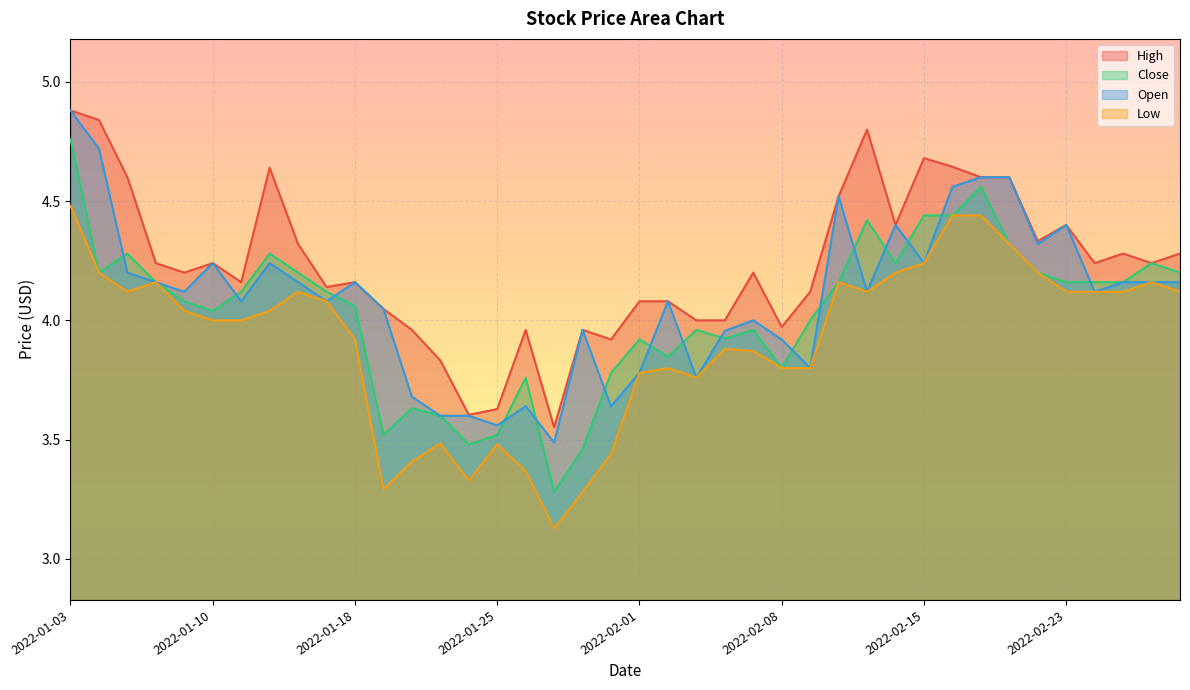

True or false: Close has more than 0 interior local peaks.

True